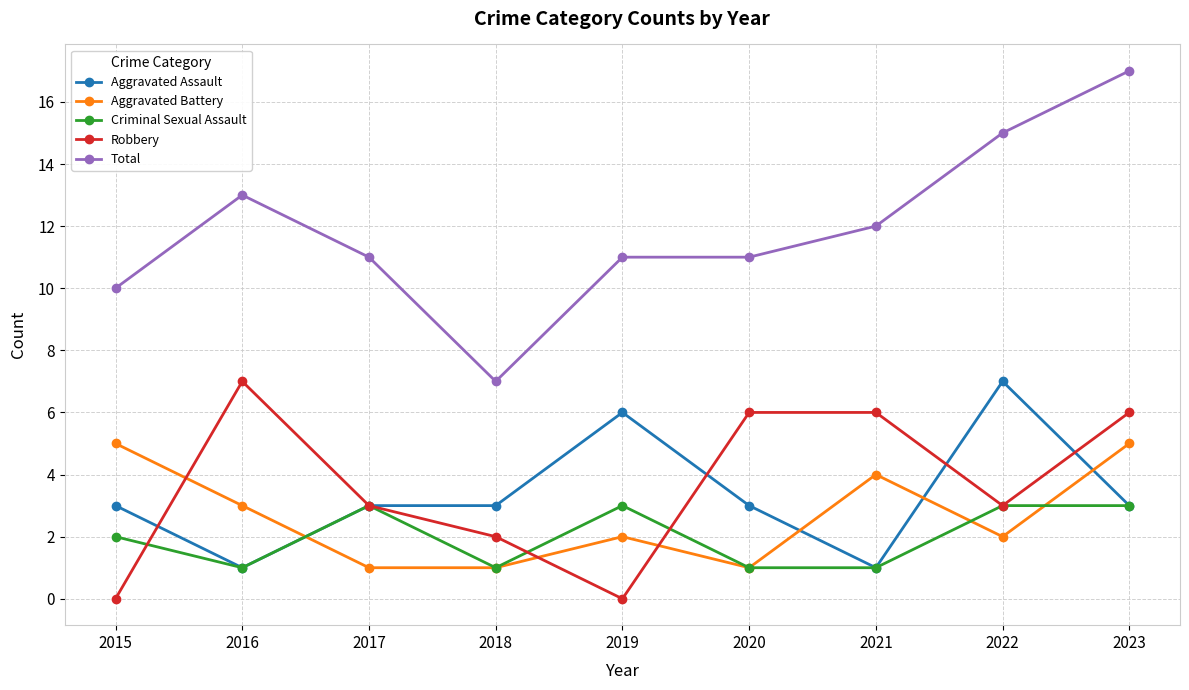

What is the difference between the second highest and minimum values in the Robbery series?

6